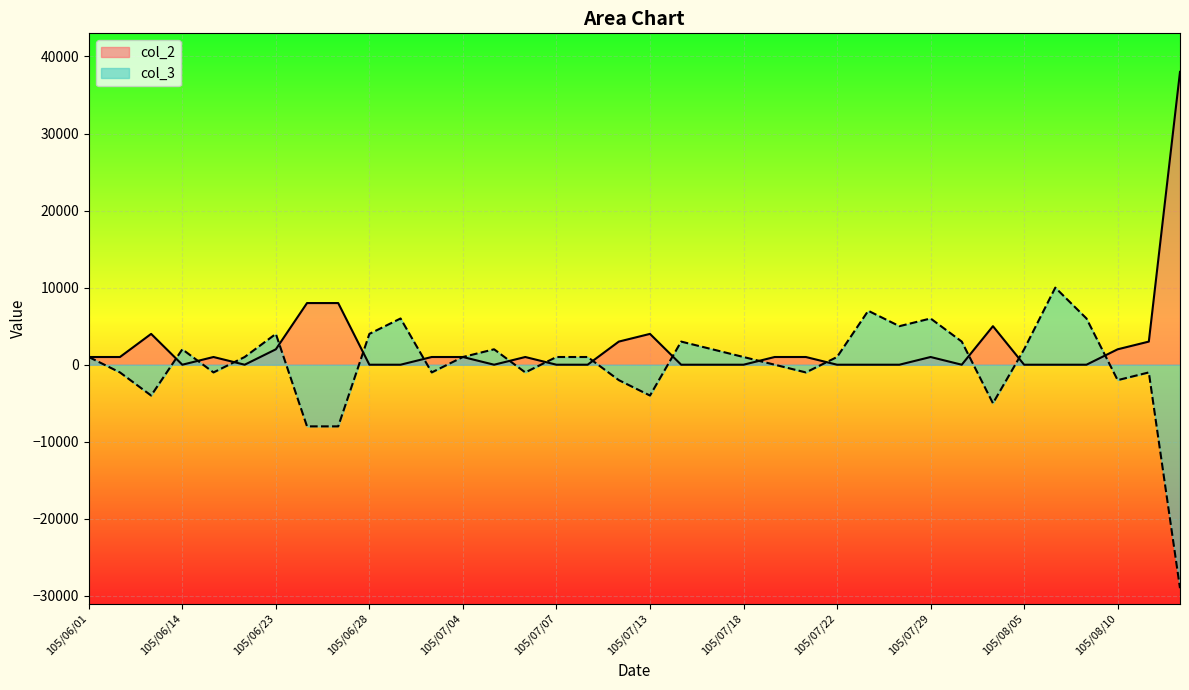

What is the maximum value shown in the chart?

38000